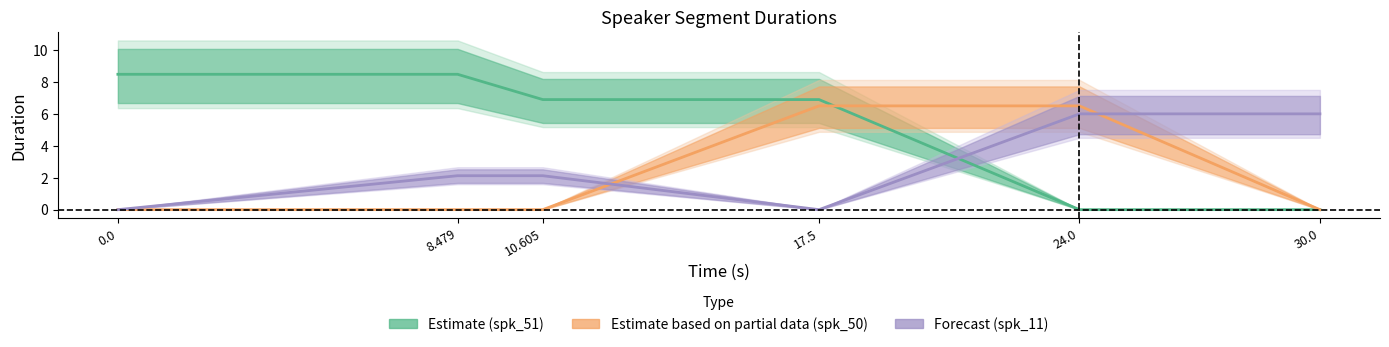

Rank the series by their maximum value, from lowest to highest.

Forecast, Estimate based on partial data, Estimate